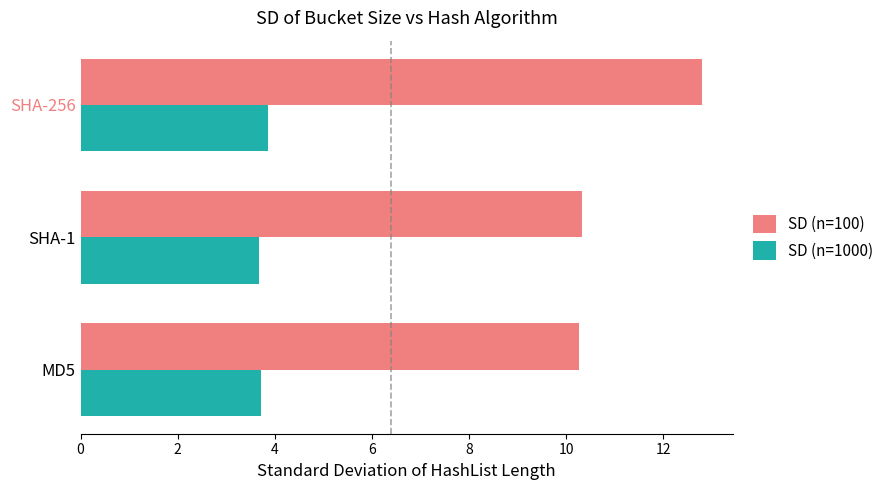

What is the difference between the maximum and minimum values in the SD (n=100) series?

2.5